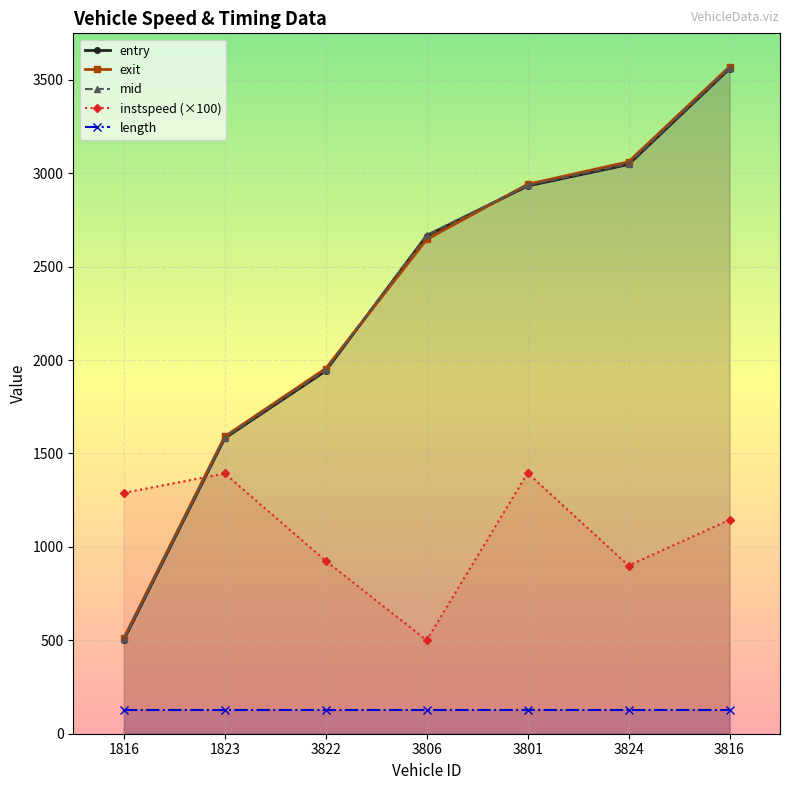

How many data points in exit are less than 2645?

3